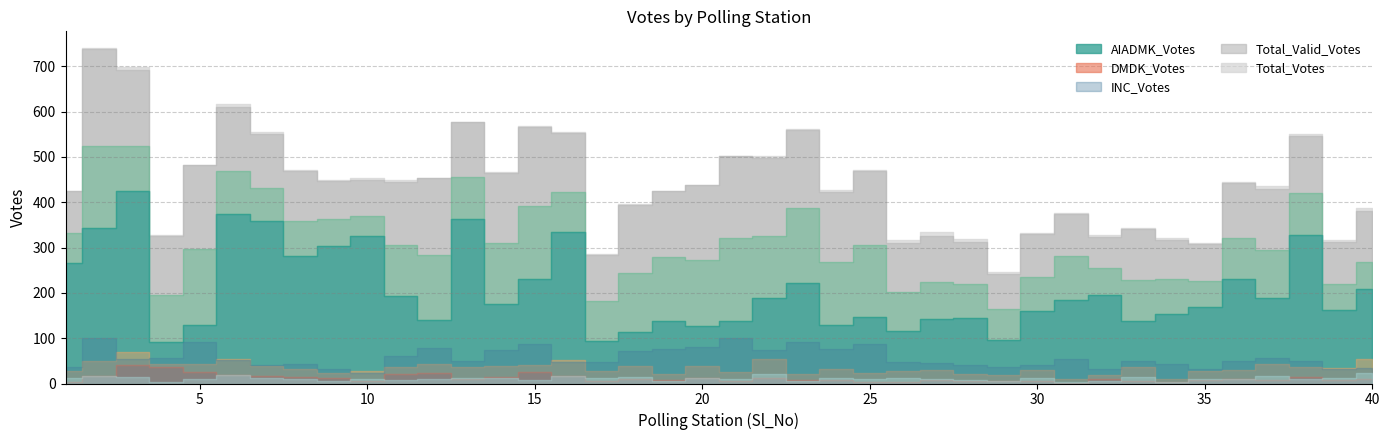

What is the maximum value shown in the chart?

740